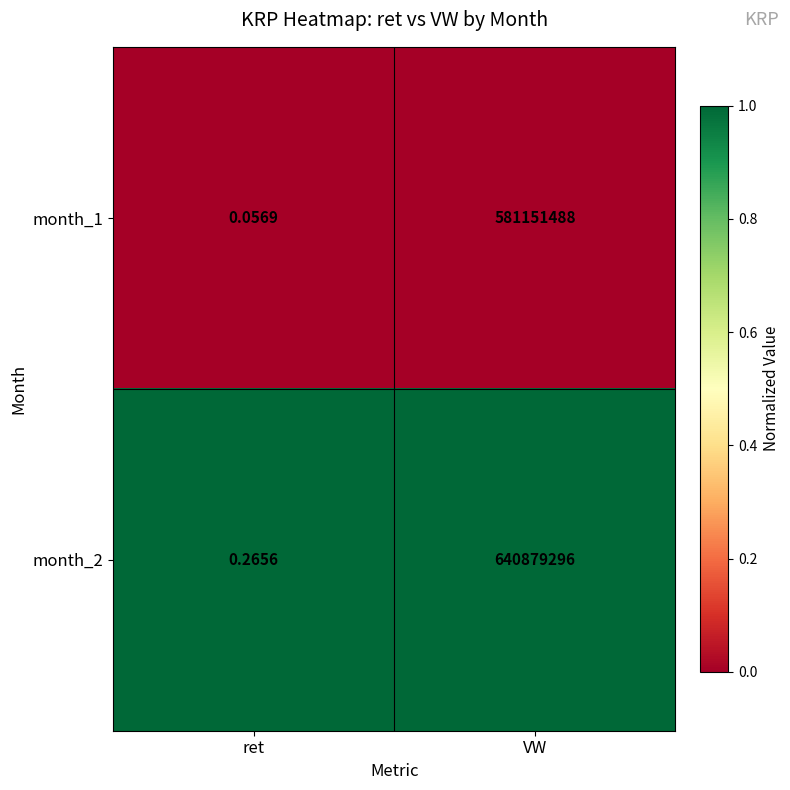

At how many categories does at least one series exceed 0?

2